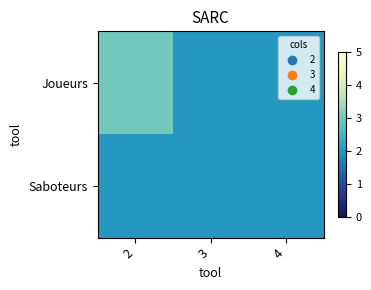

What is the greatest value displayed?

3